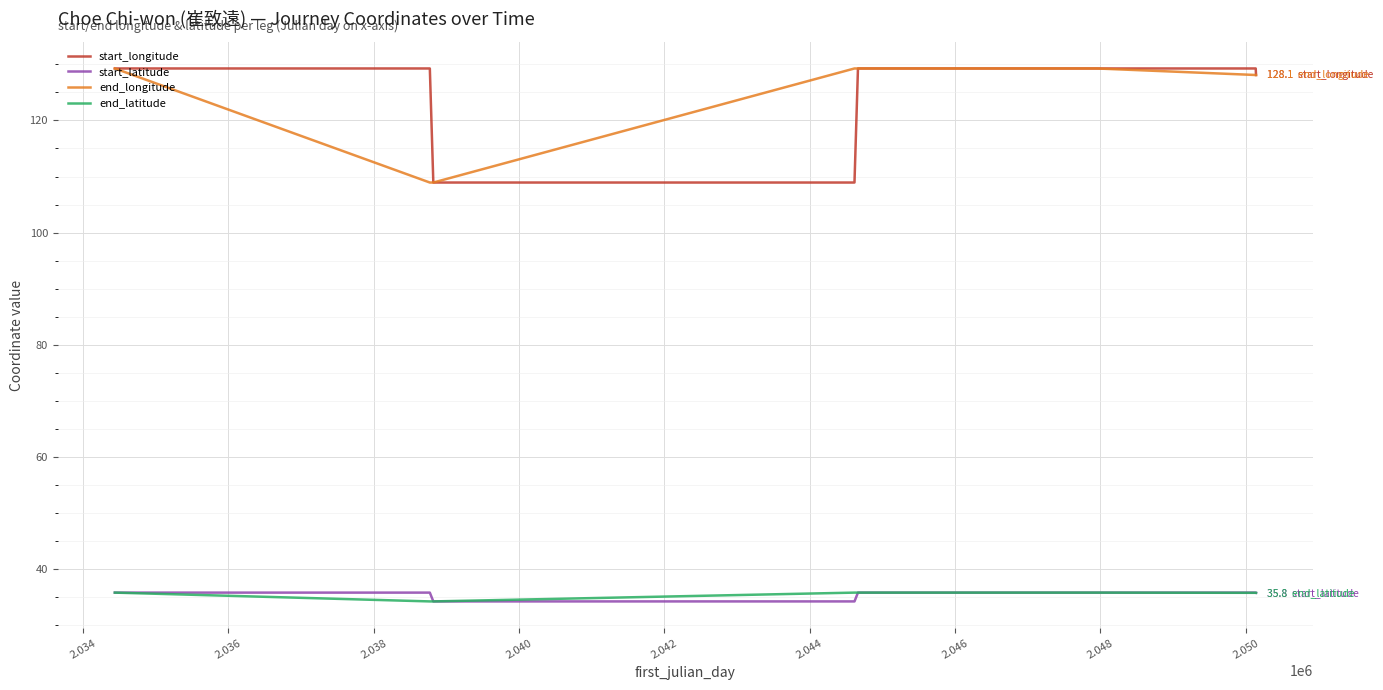

True or false: start_longitude and start_latitude cross at least once.

False